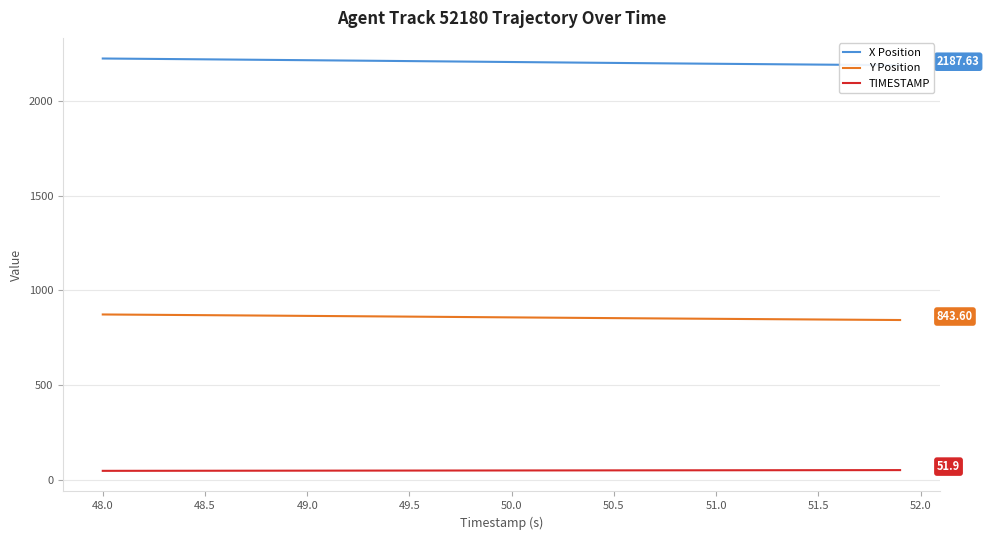

At how many categories does at least one series exceed 1349?

40